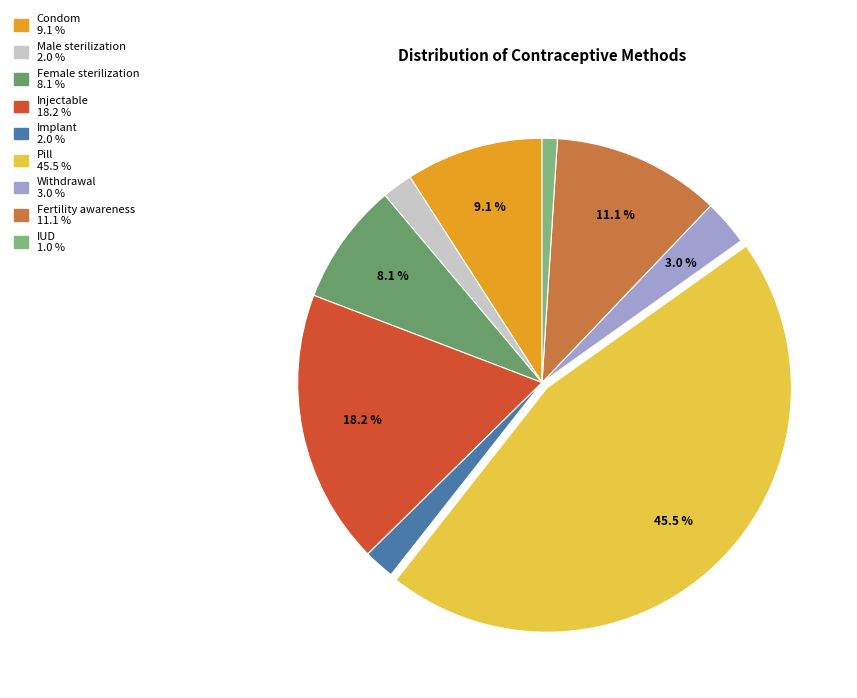

To the nearest percent, what is the combined percentage of Pill and Condom?

55%